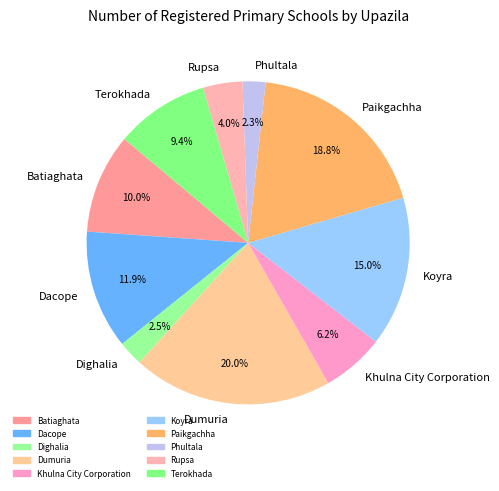

To the nearest percent, what percentage of the pie is Dacope?

12%